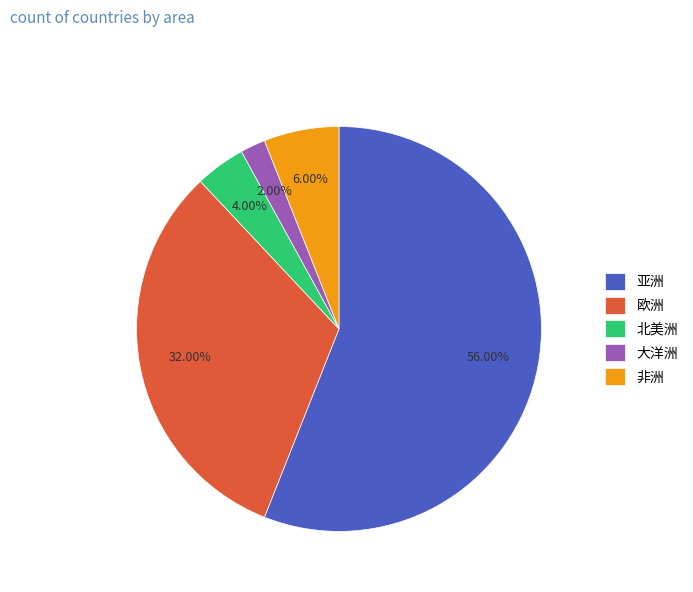

How many slices are in this pie chart?

5